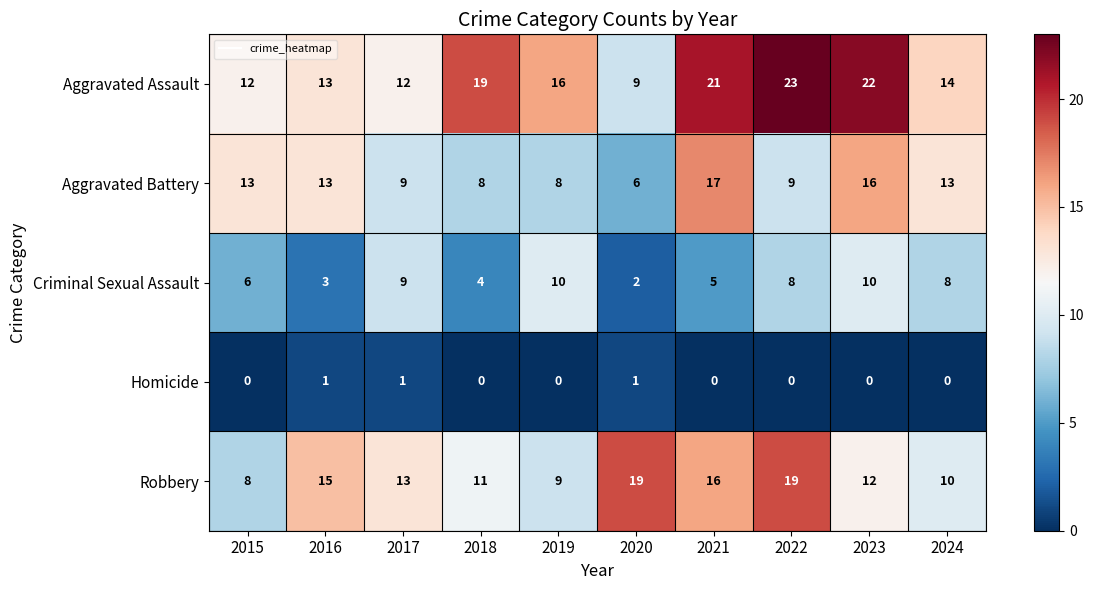

What is the highest value of the Aggravated Battery series?

17